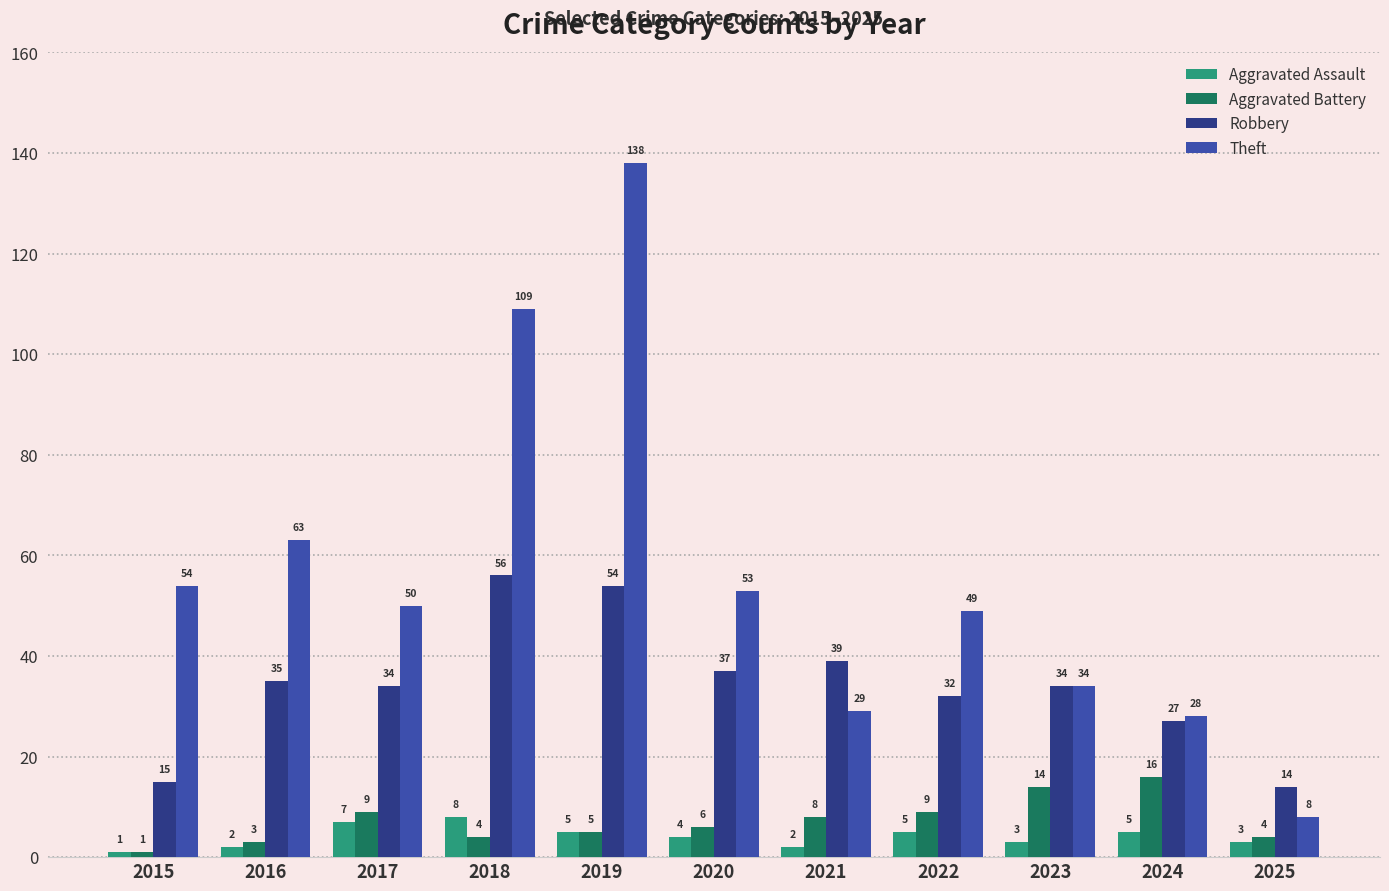

How many bars are there in each group?

4